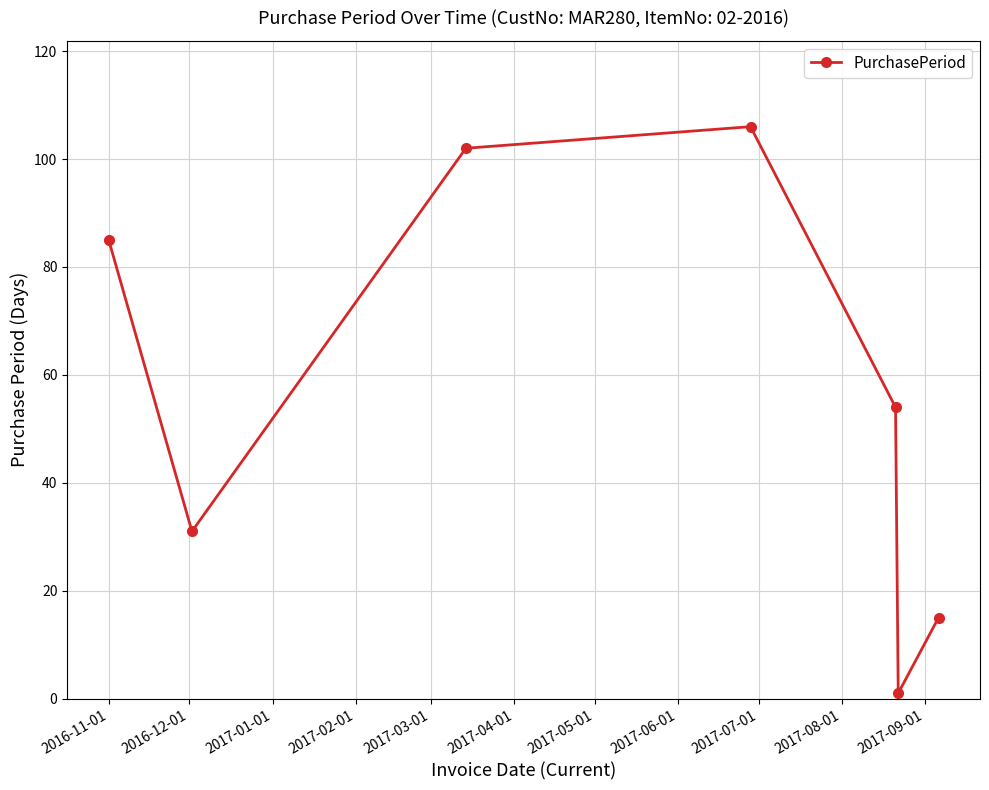

What is the difference between the second highest and minimum values?

101